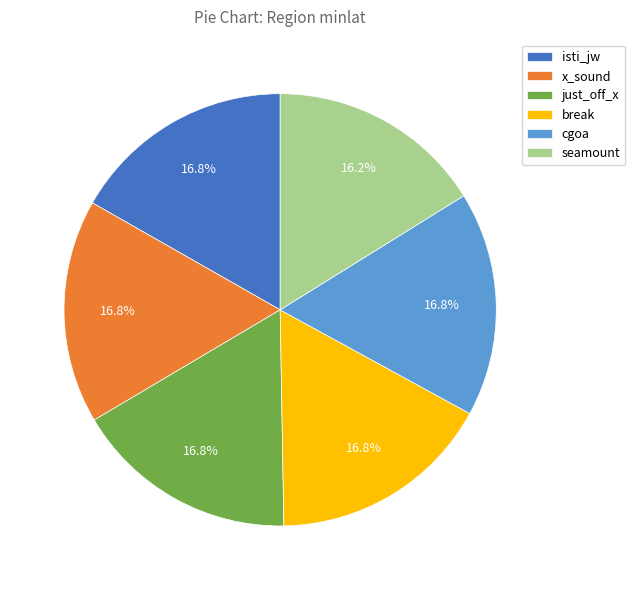

Which slice is the smallest?

seamount